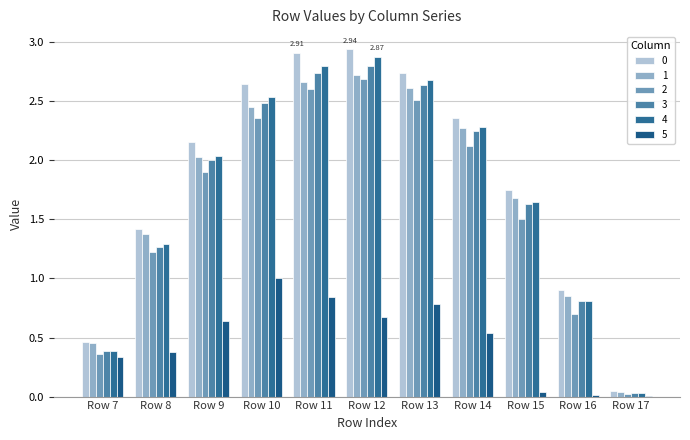

Where does the 1 series first go above 2?

Row 9